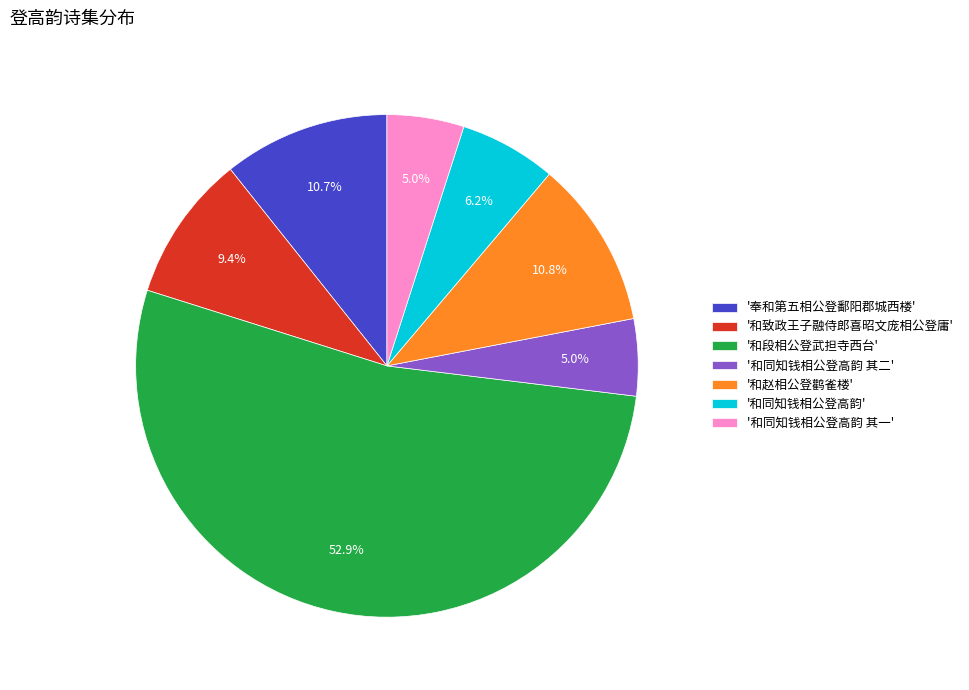

What percentage is NOT represented by '和同知钱相公登高韵 其二'?

95.0%